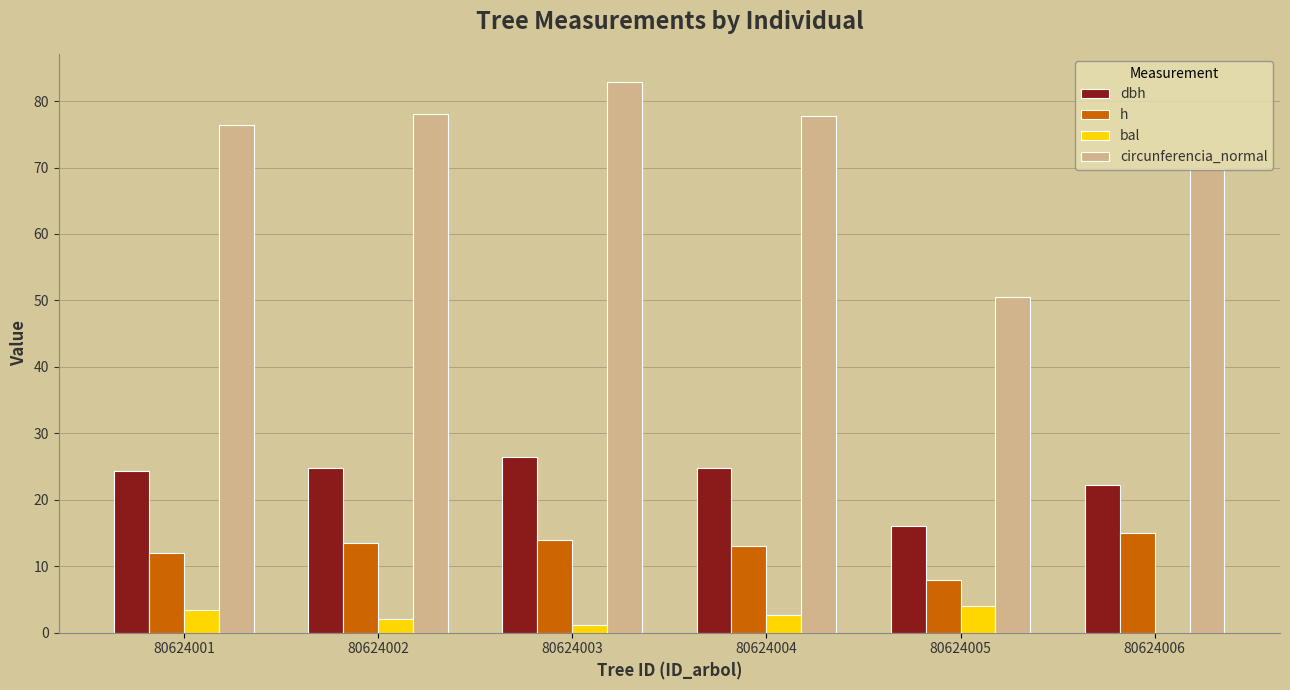

What is the maximum value shown in the chart?

82.9